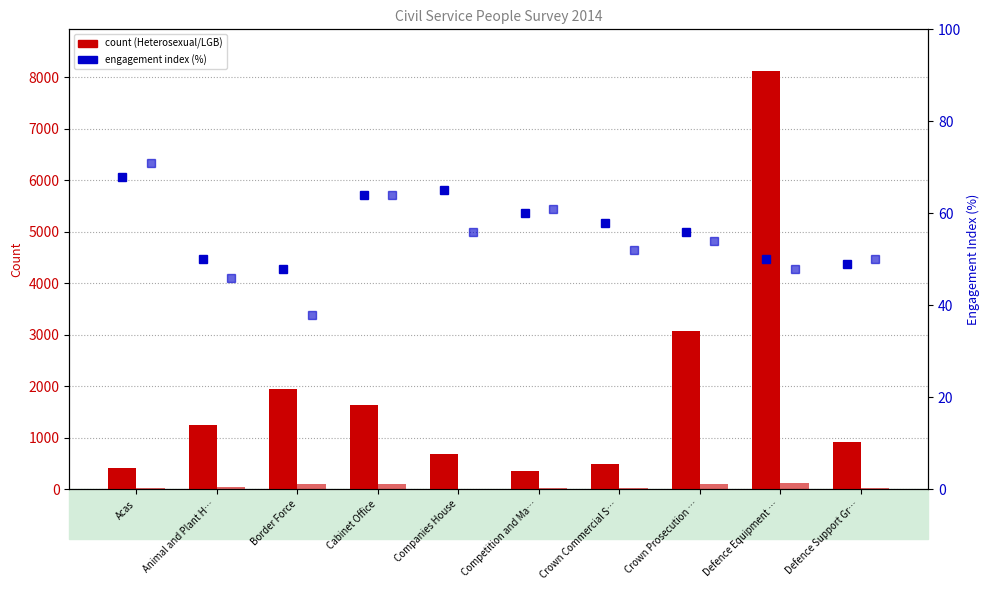

Rank the categories by Engagement index (Heterosexual) value from lowest to highest.

Border Force, Defence Support Gr…, Animal and Plant H…, Defence Equipment …, Crown Prosecution …, Crown Commercial S…, Competition and Ma…, Cabinet Office, Companies House, Acas